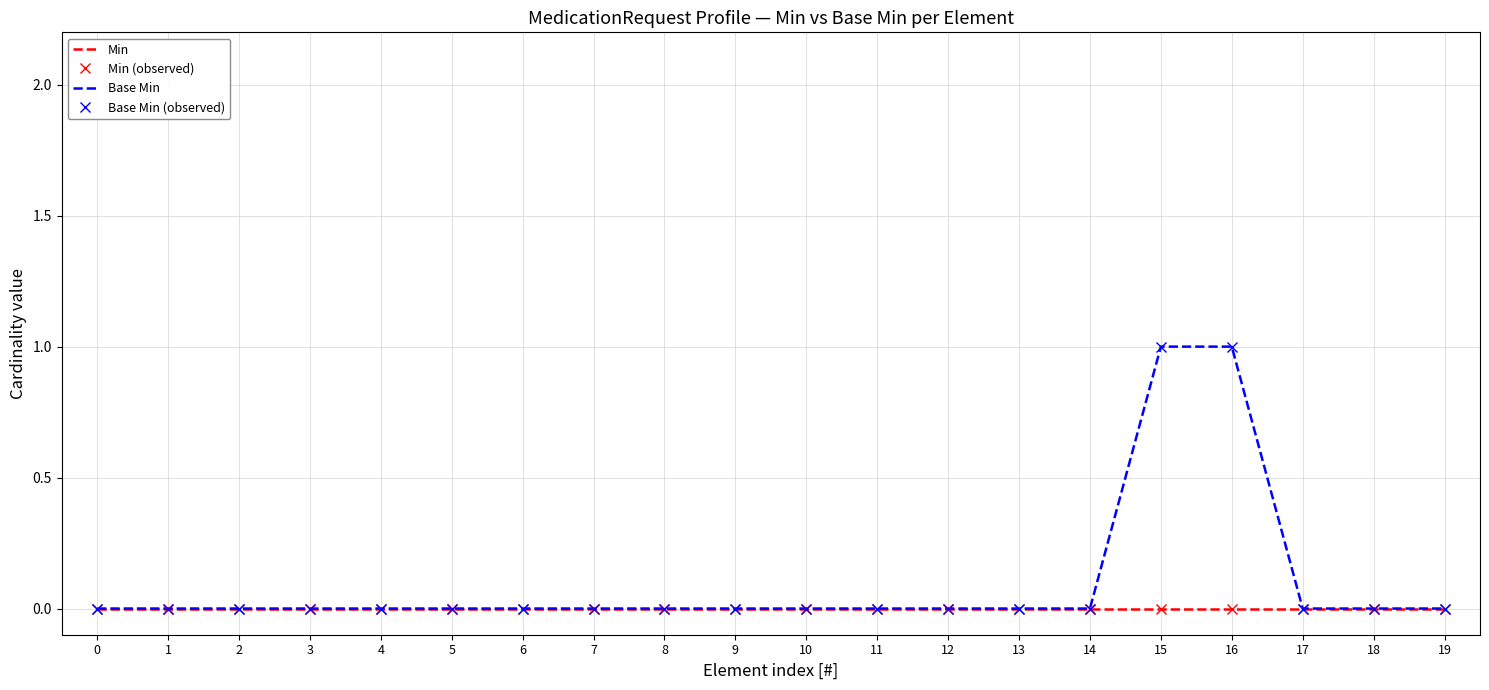

Between 8 and 6, which is larger?

8